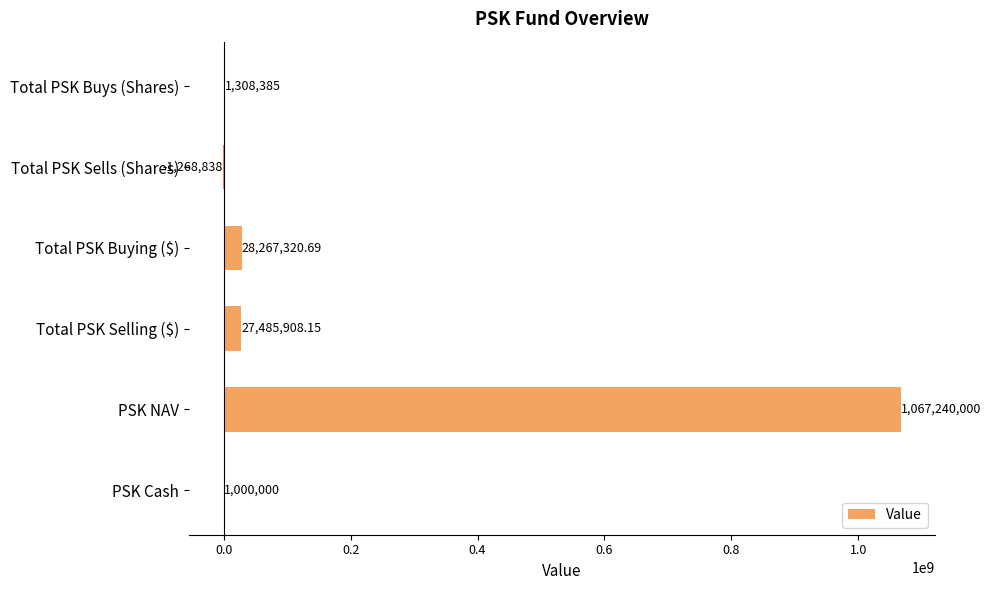

How many data points are above 27485908?

3